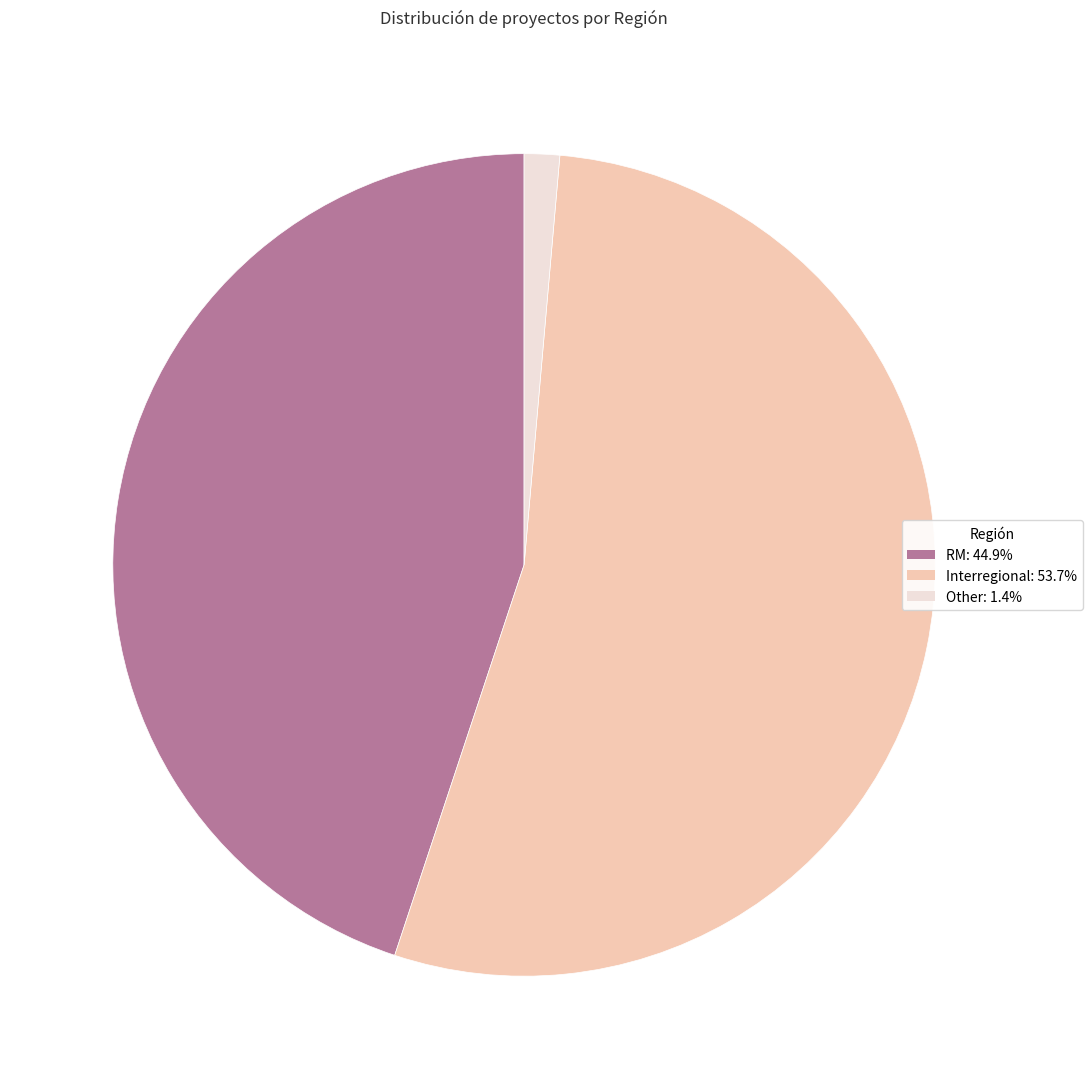

True or false: Other accounts for 1% of the total.

True